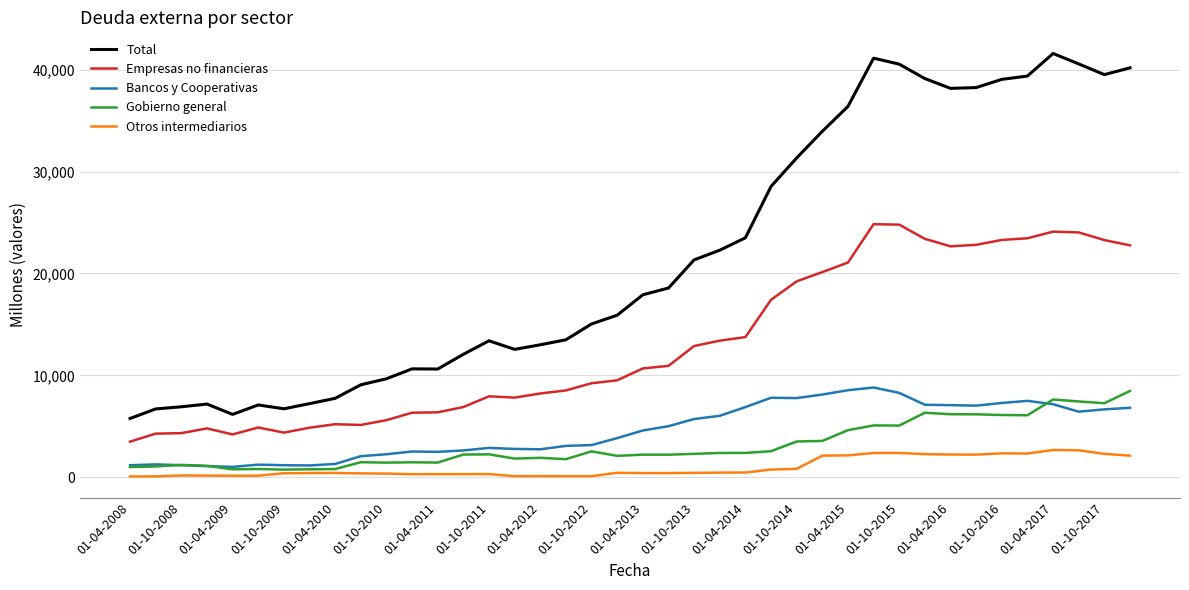

Which series has the largest range (max minus min)?

Total